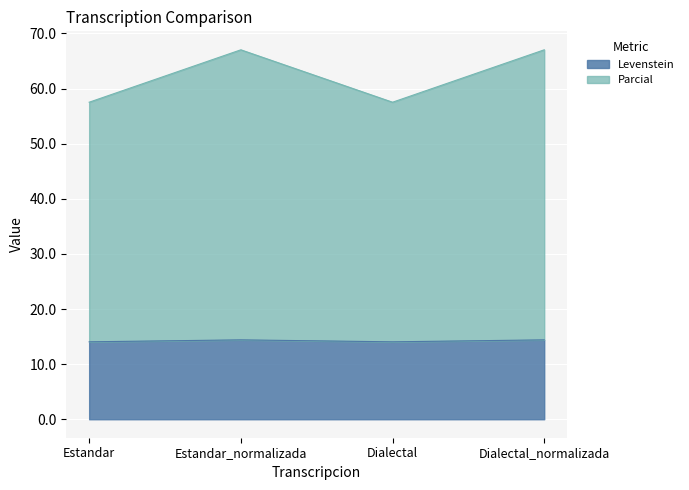

Between Estandar and Estandar_normalizada, which series saw the biggest shift?

Parcial